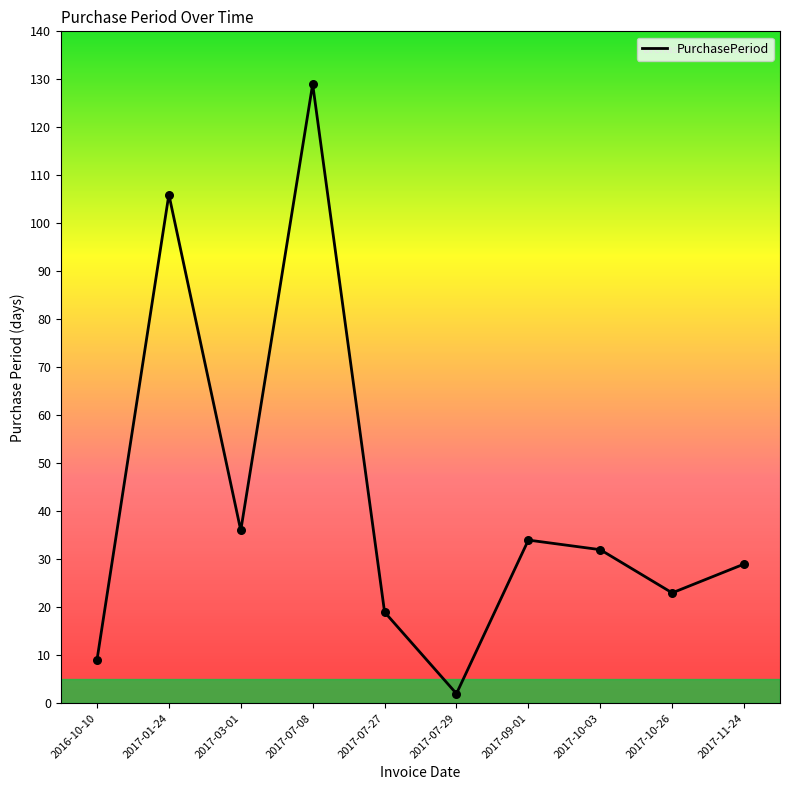

What is the change in value from 2017-07-29 to 2017-10-26?

+21